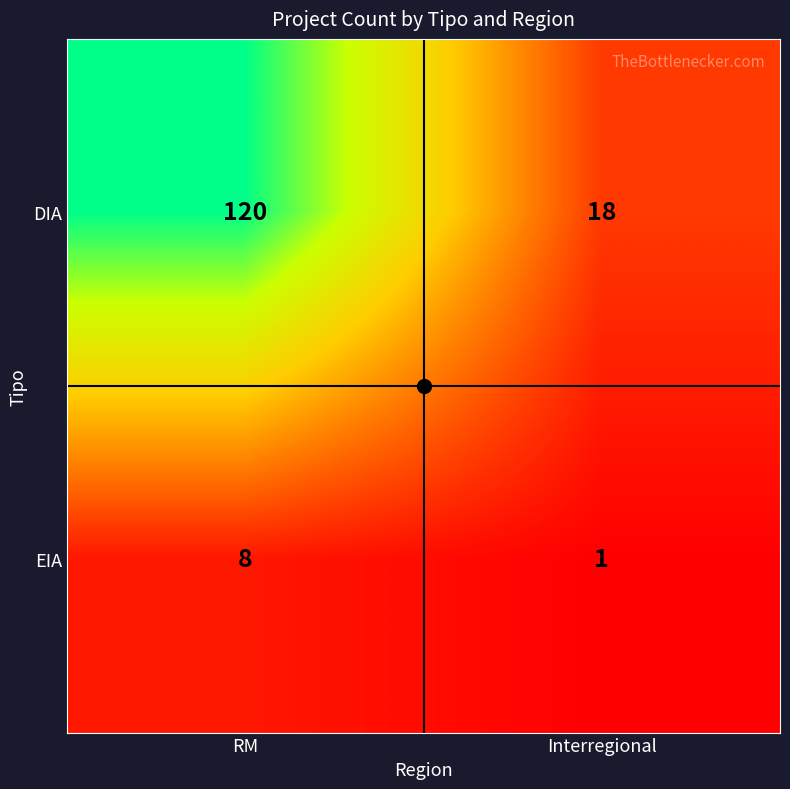

Is it true that DIA equals 30 at Interregional?

False